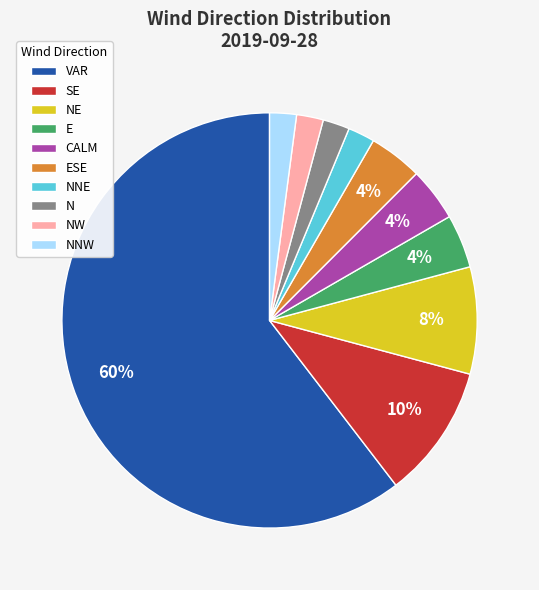

What is the largest slice in the pie chart?

VAR